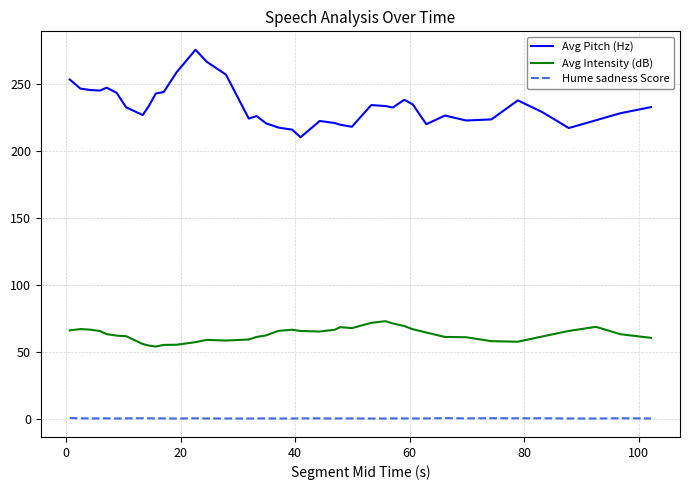

True or false: Avg Pitch (Hz) and Hume sadness Score intersect in this chart.

False